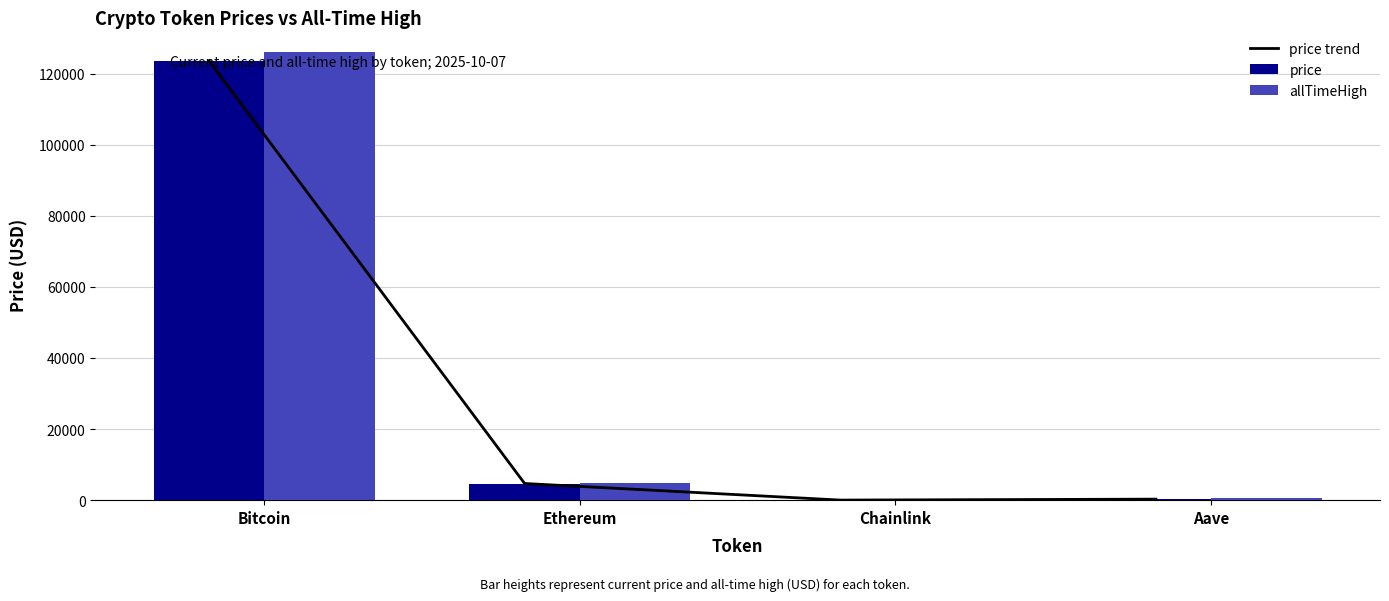

Reading right to left, transcribe all the data shown in this chart.

price trend: 288.3	22.7	4687.4	123617.0
price: 288.3	22.7	4687.4	123617.0
allTimeHigh: 661.7	52.7	4946.1	126080.0